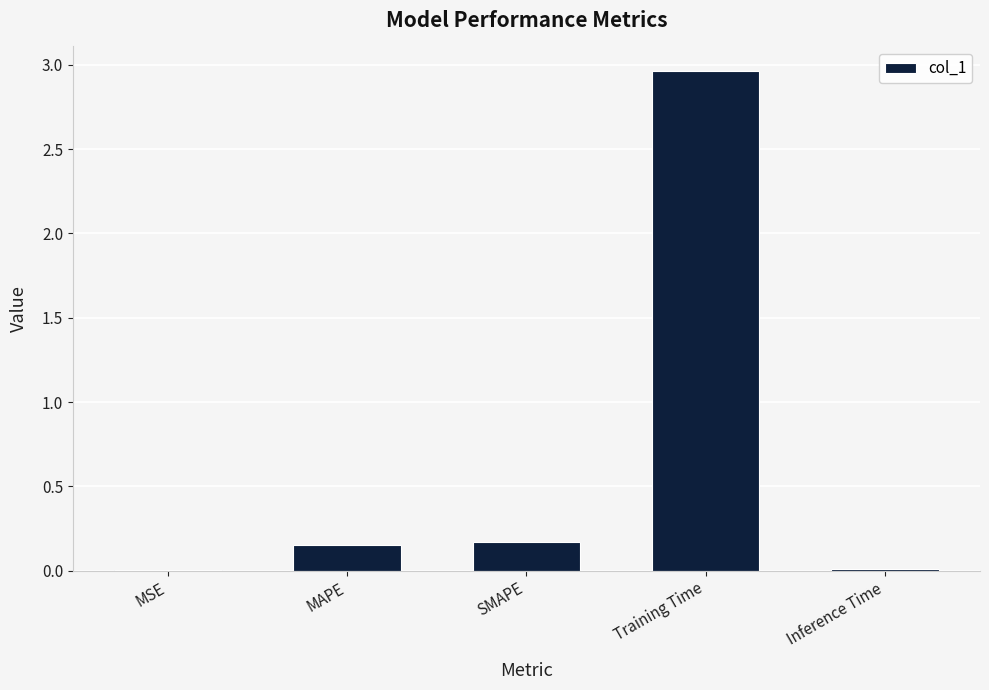

Which category has the highest value across all series?

Training Time